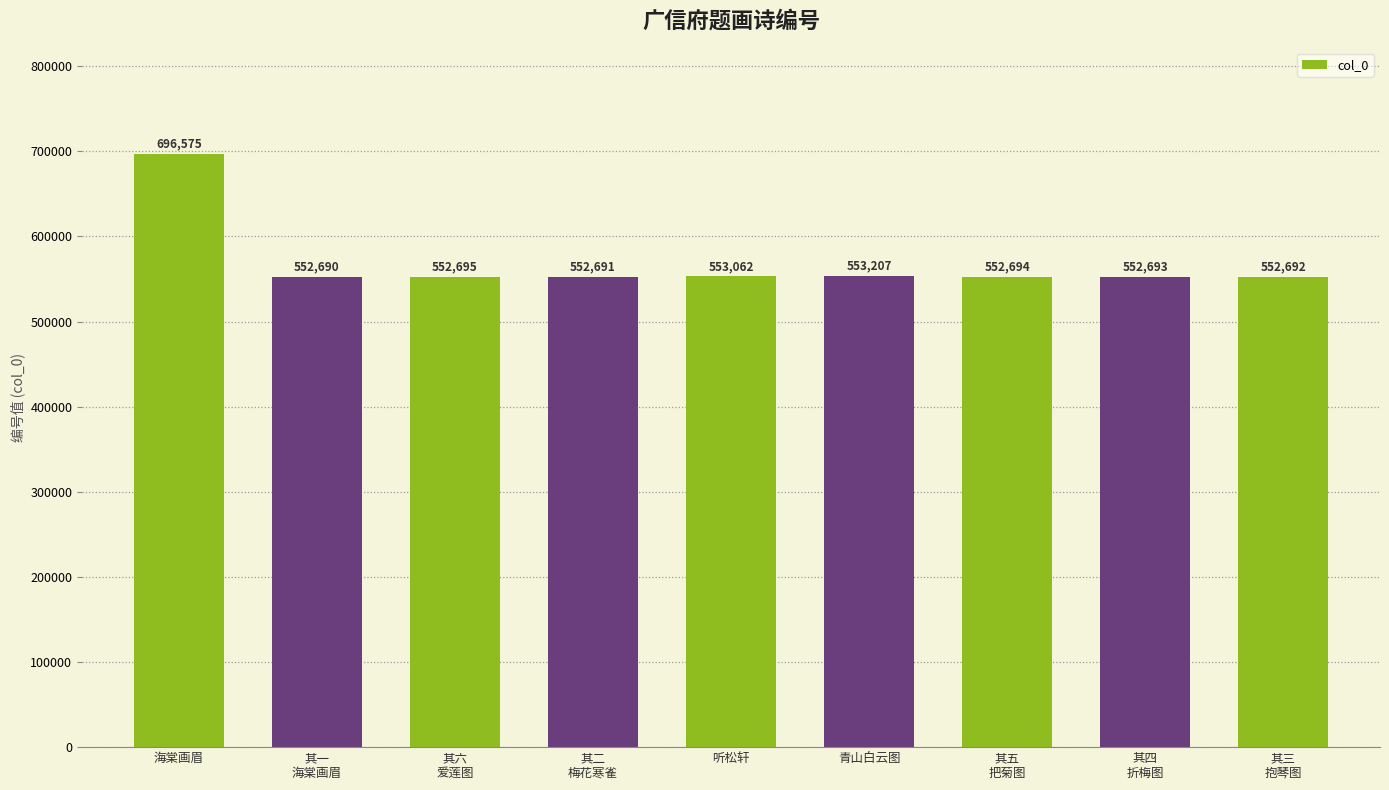

What is the value of the 7th bar from the left?

552694